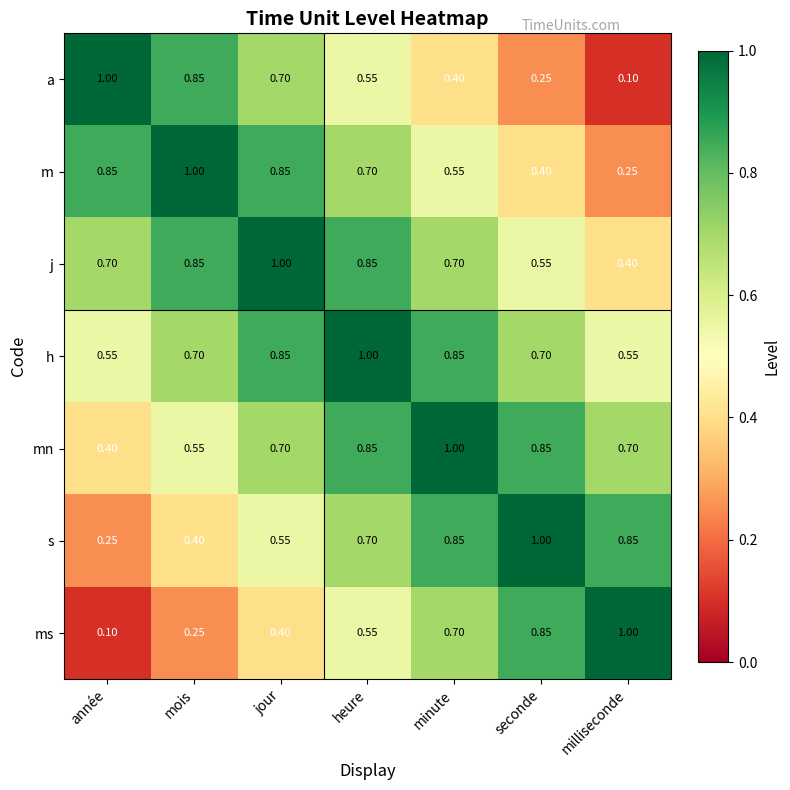

Rank the series at milliseconde from lowest to highest value.

a, m, j, h, mn, s, ms